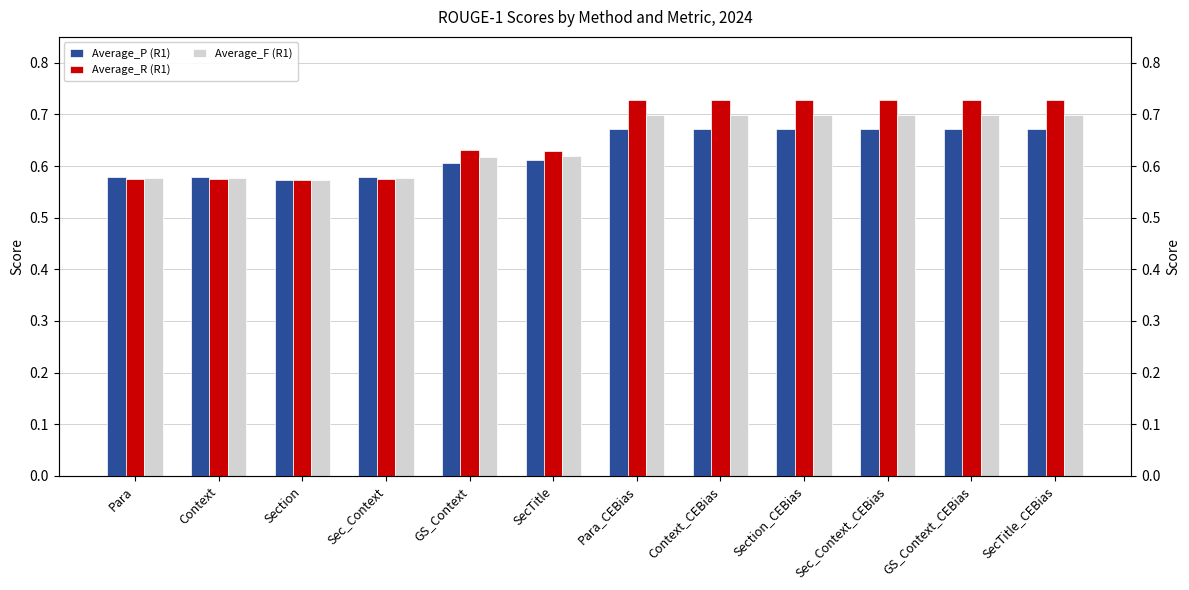

Rank the series at SecTitle from lowest to highest value.

Average_P (R1), Average_F (R1), Average_R (R1)